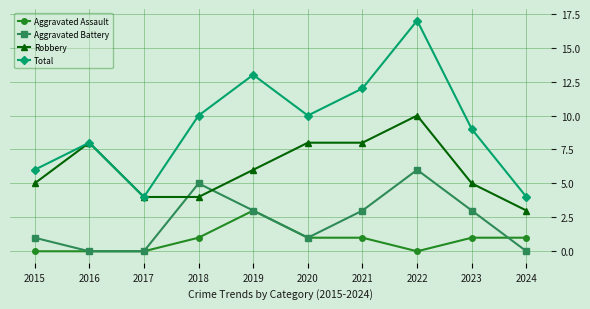

Rank the series by their average value, from lowest to highest.

Aggravated Assault, Aggravated Battery, Robbery, Total